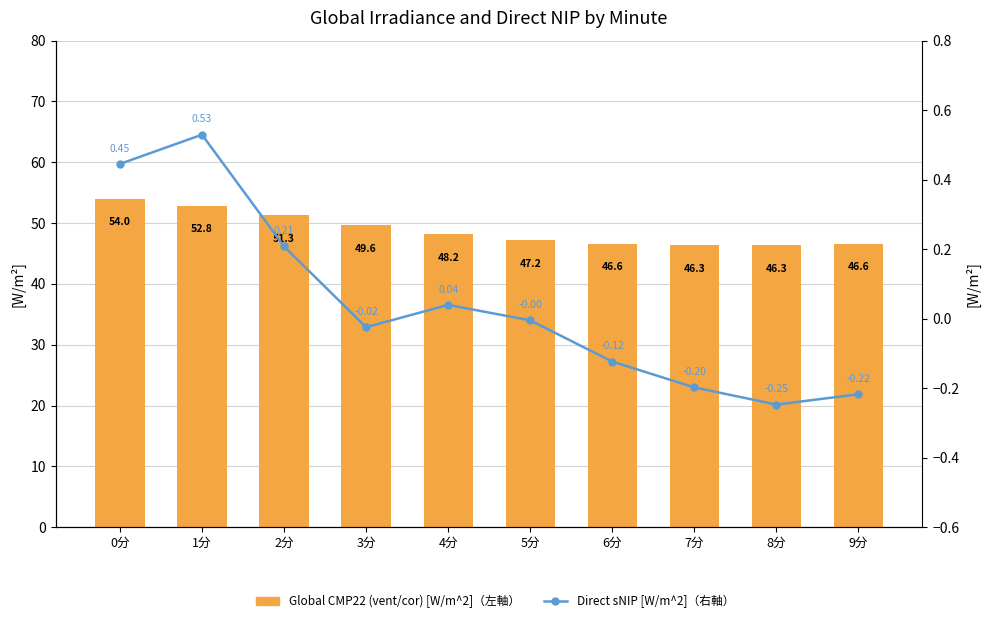

Reading right to left, transcribe all the data shown in this chart.

Global CMP22 (vent/cor) [W/m^2]（左軸）: 46.6	46.3	46.3	46.6	47.2	48.2	49.6	51.3	52.8	54.0
Direct sNIP [W/m^2]（右軸）: -0.2	-0.2	-0.2	-0.1	-0.0	0.0	-0.0	0.2	0.5	0.4